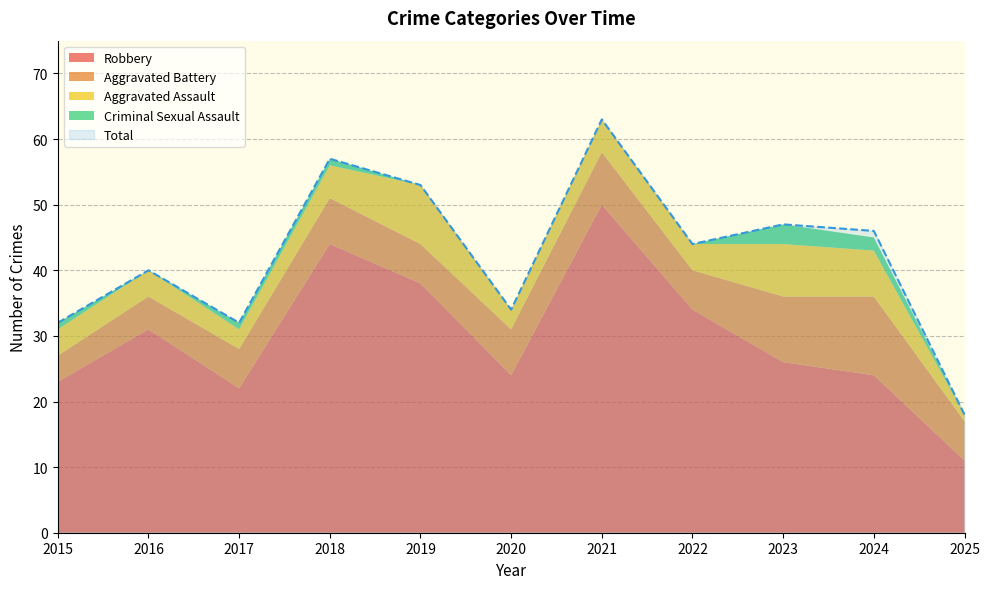

Does the chart have visible grid lines?

Yes